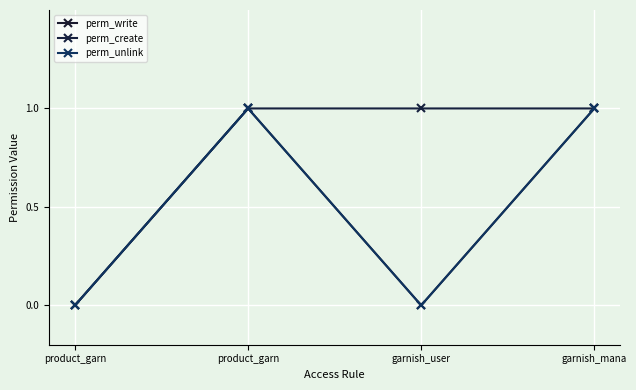

How many lines are shown in the chart?

3